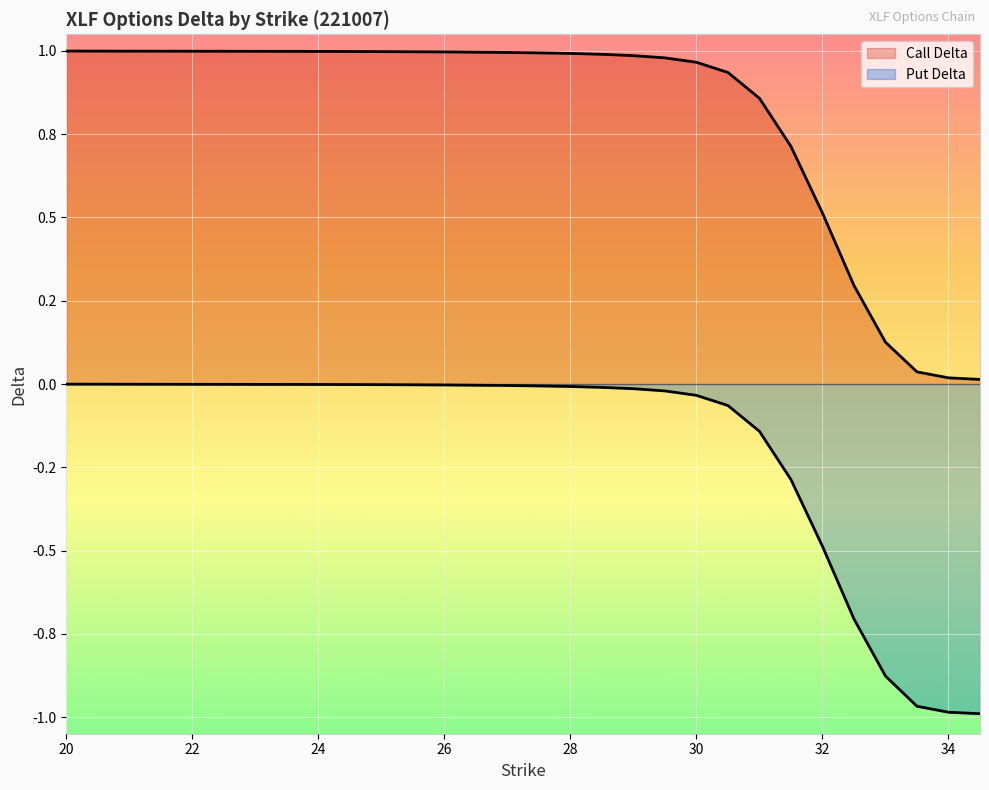

What is the average value of the Call Delta series?

0.7